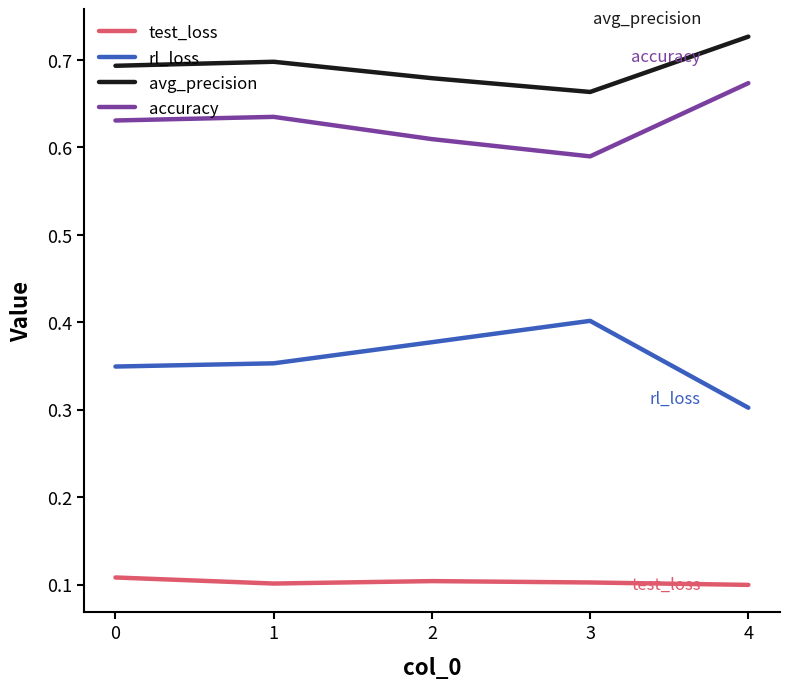

Which series has the largest total across all categories?

avg_precision